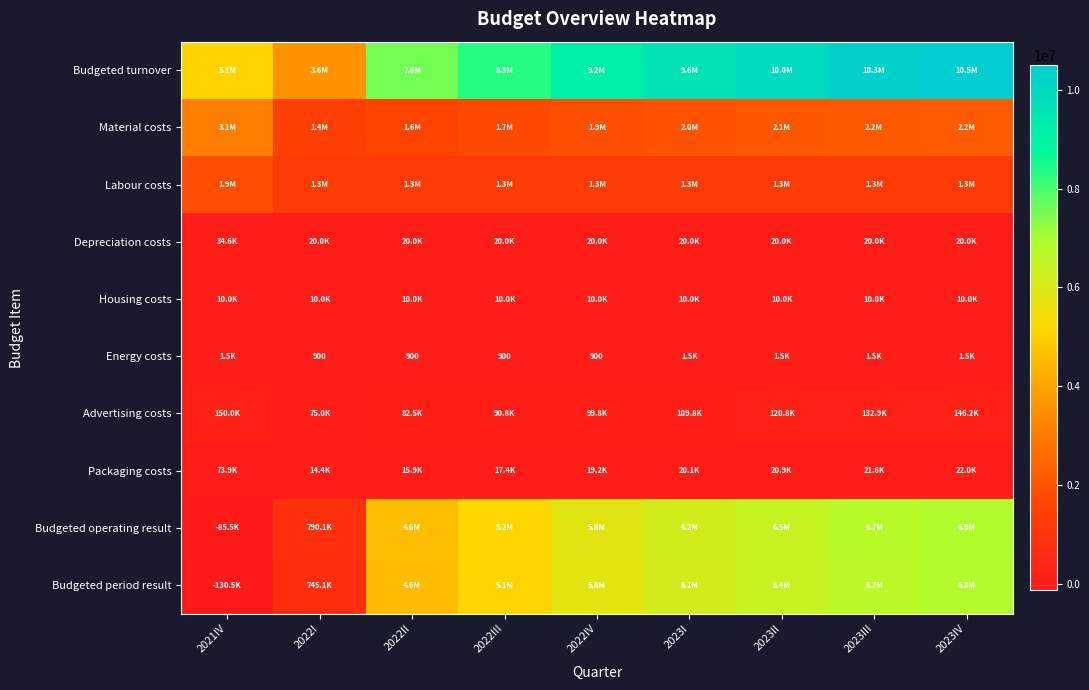

Rank the categories by Packaging costs value from lowest to highest.

2022I, 2022II, 2022III, 2022IV, 2023I, 2023II, 2023III, 2023IV, 2021IV